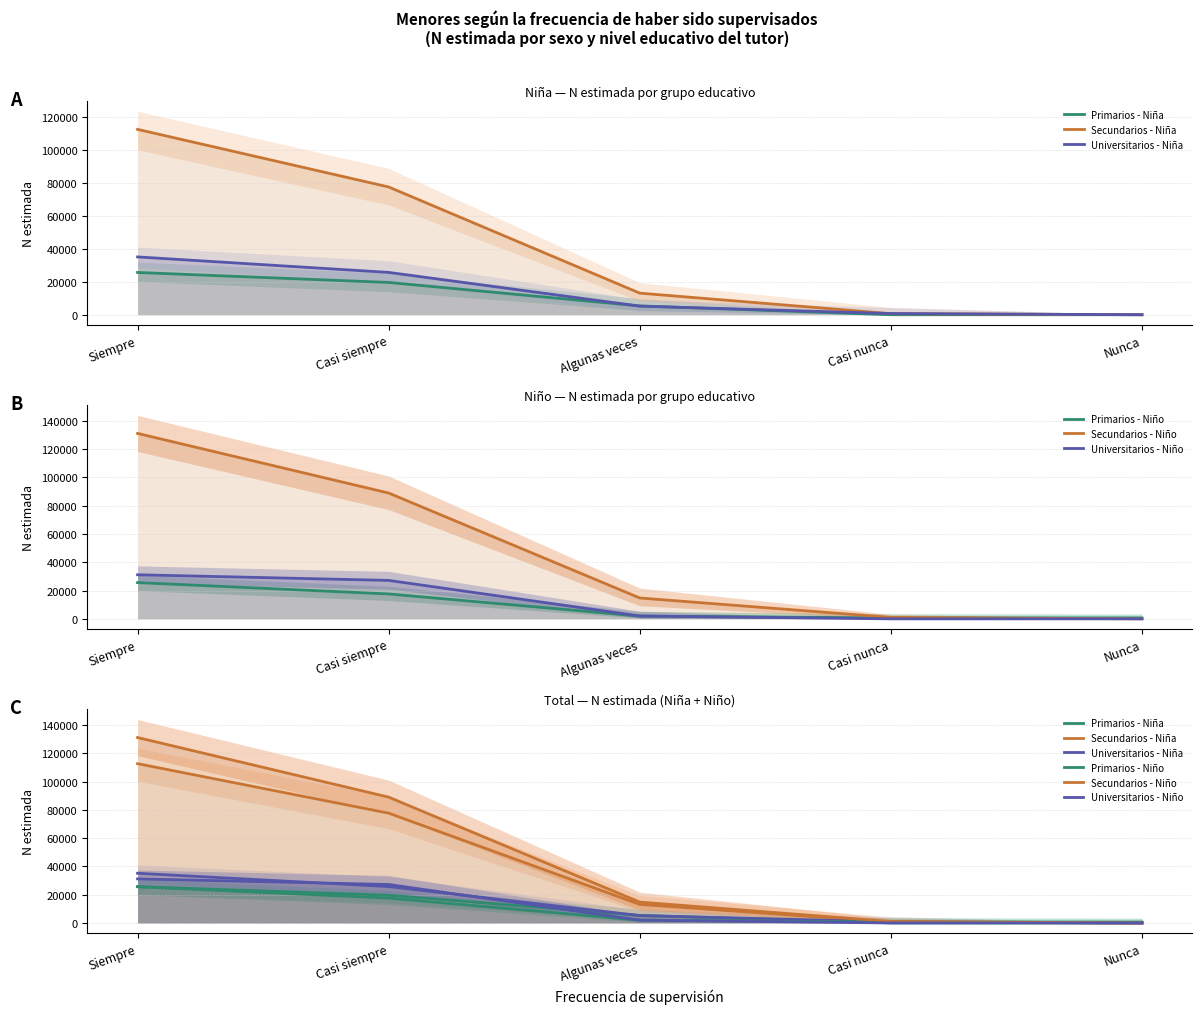

List the series in order of their peak value, lowest first.

Primarios - Niño, Primarios - Niña, Universitarios - Niño, Universitarios - Niña, Secundarios - Niña, Secundarios - Niño